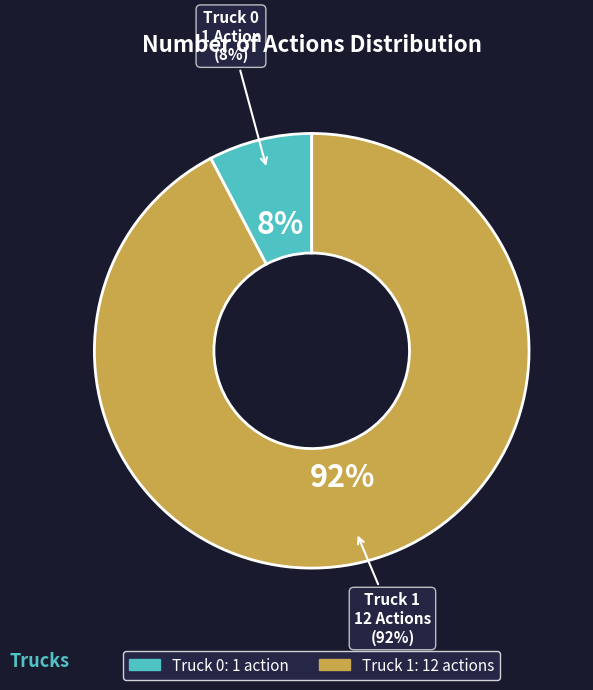

True or false: Truck 1 accounts for 97% of the total.

False